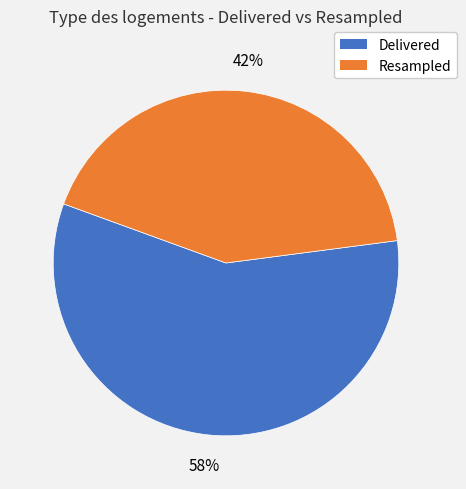

How many slices are in this pie chart?

2